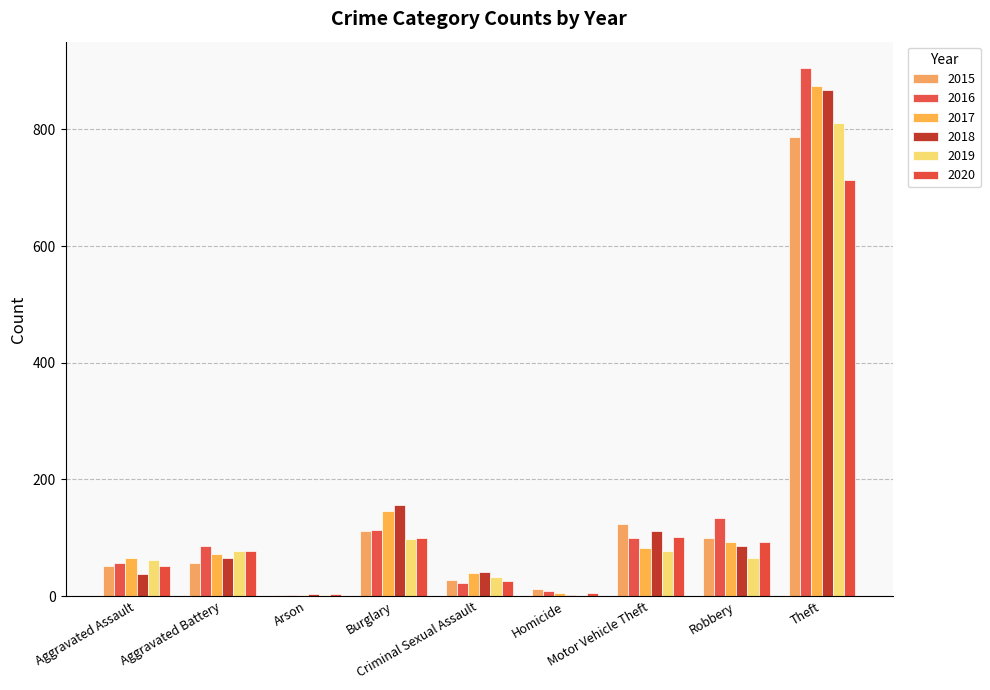

How many distinct data groups are displayed?

6